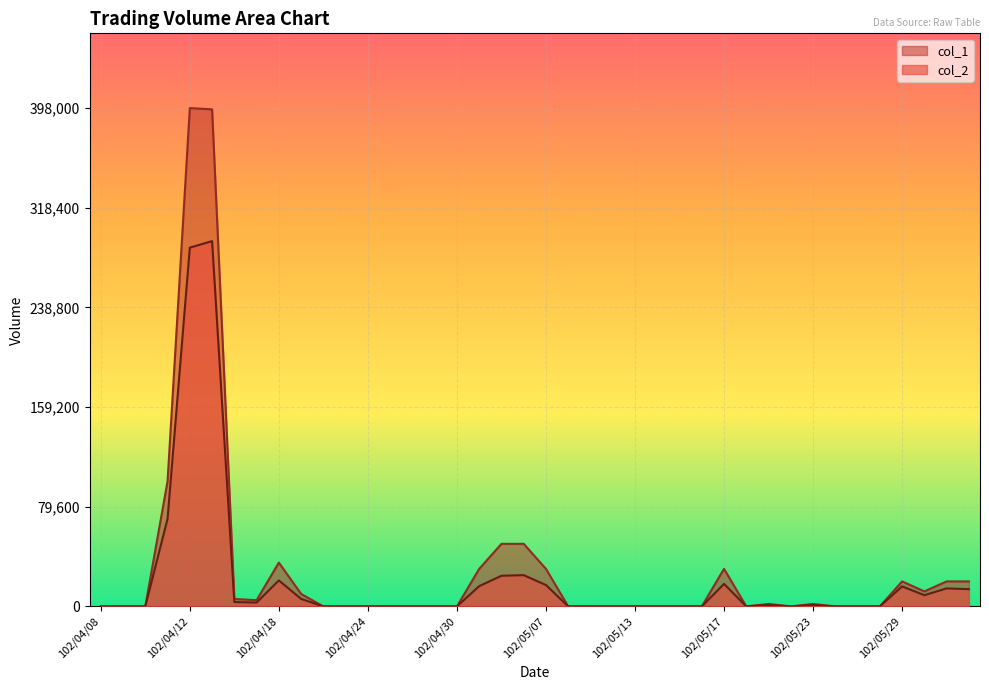

At which label does col_1 reach its peak?

102/04/12